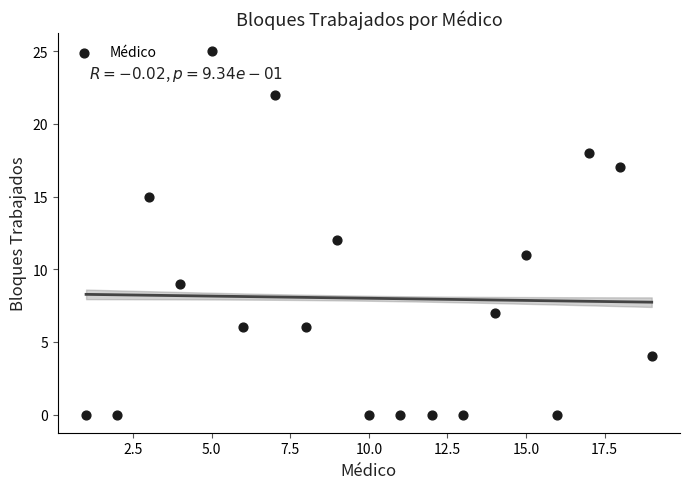

What is the range of X values (max minus min)?

18